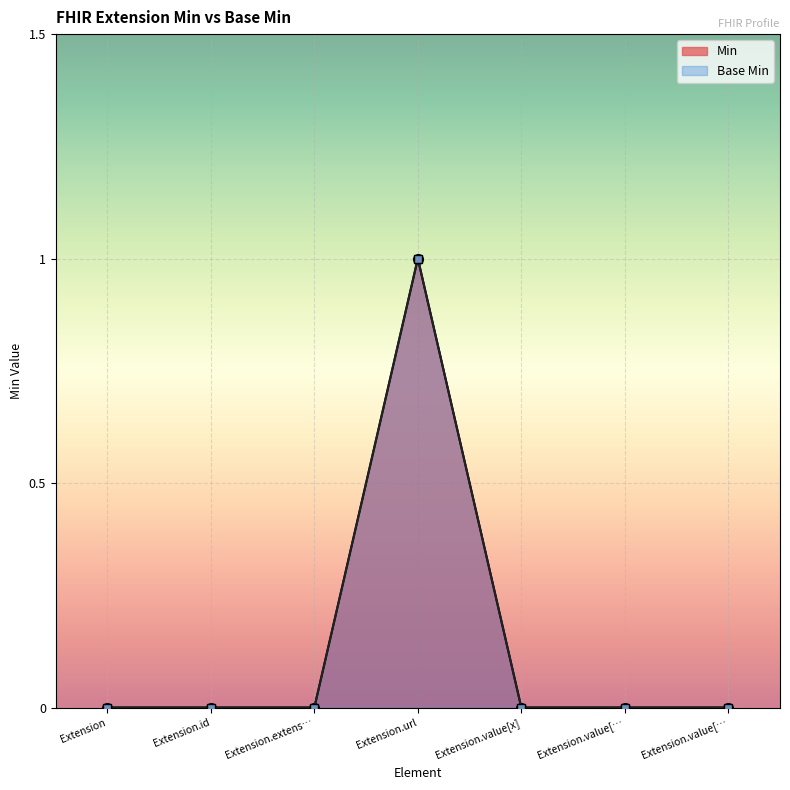

Rank the series at Extension.extens… from highest to lowest value.

Min, Base Min